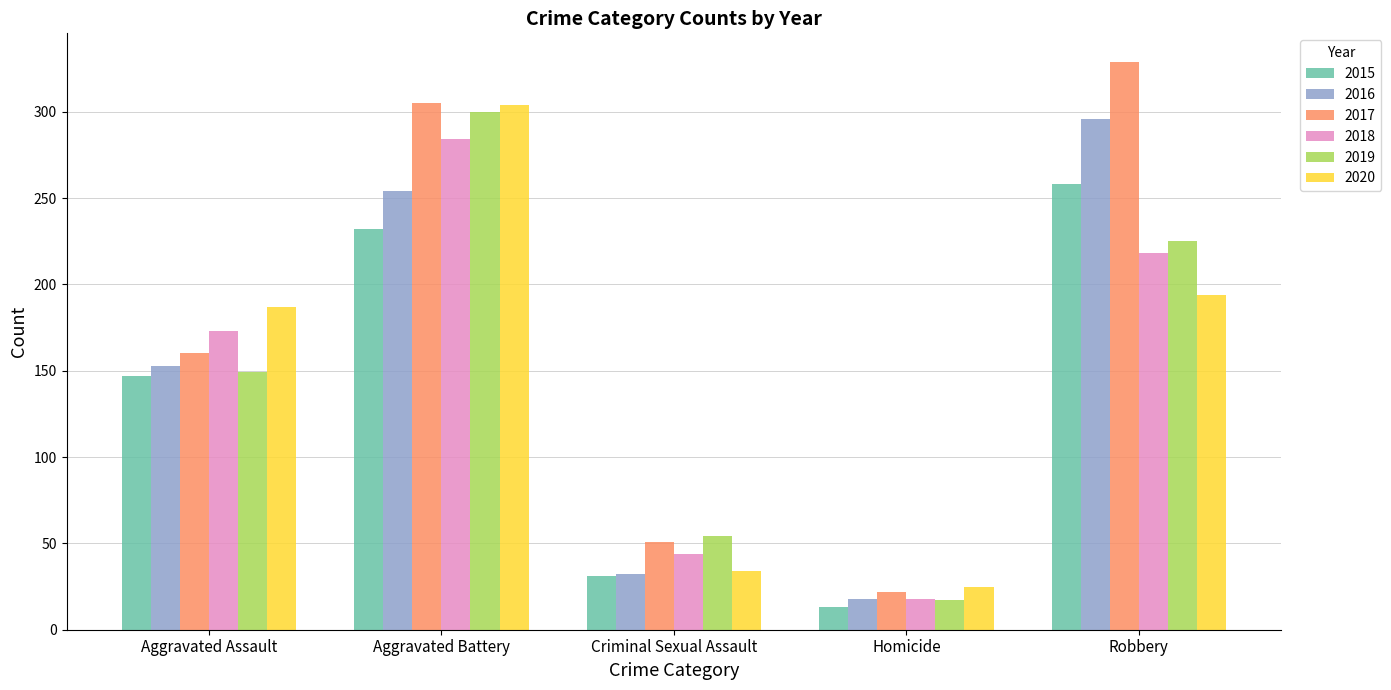

The 2018 series shows 457 at Aggravated Battery. True or false?

False